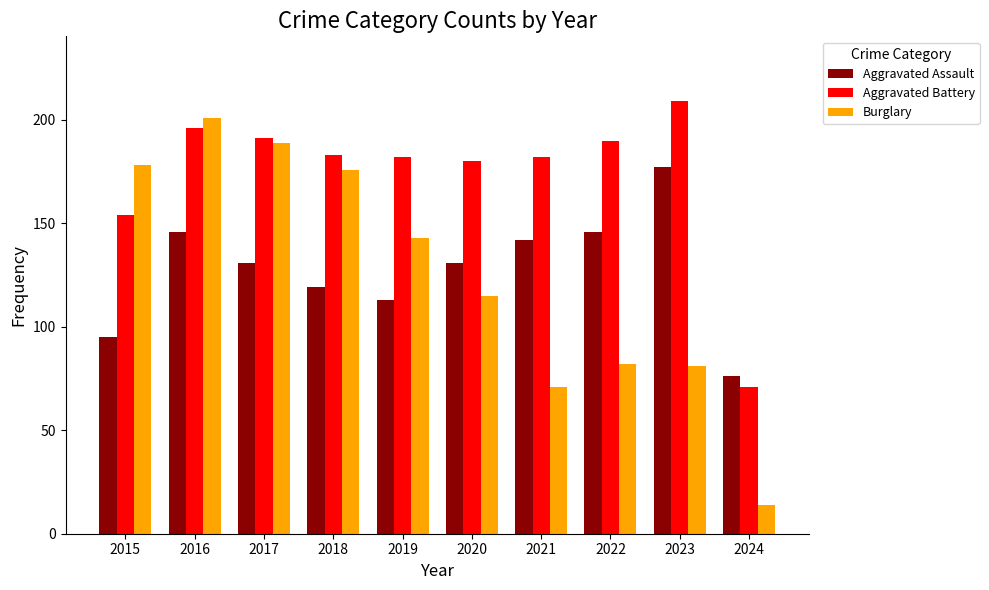

At 2021, list the series in order from largest to smallest.

Aggravated Battery, Aggravated Assault, Burglary